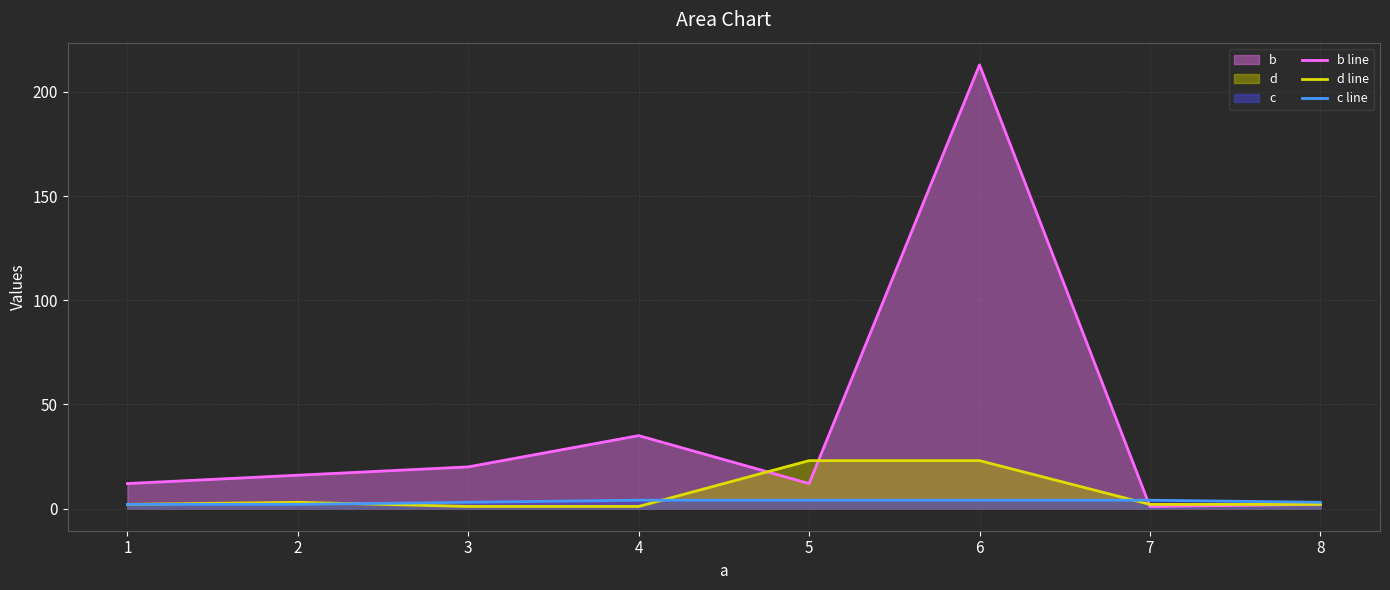

Which series has the widest spread of values?

b line